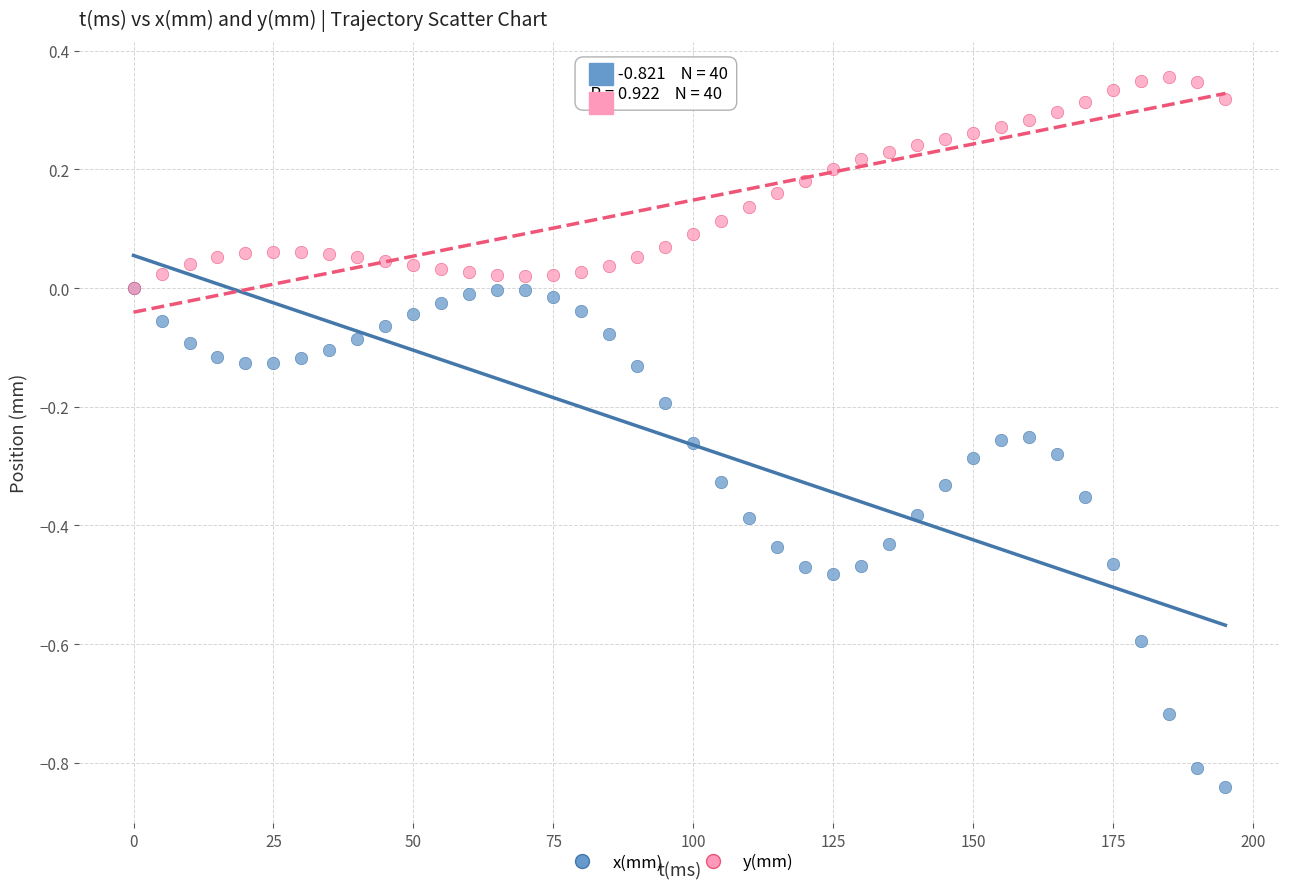

Which series contains the lowest Y value?

x(mm)